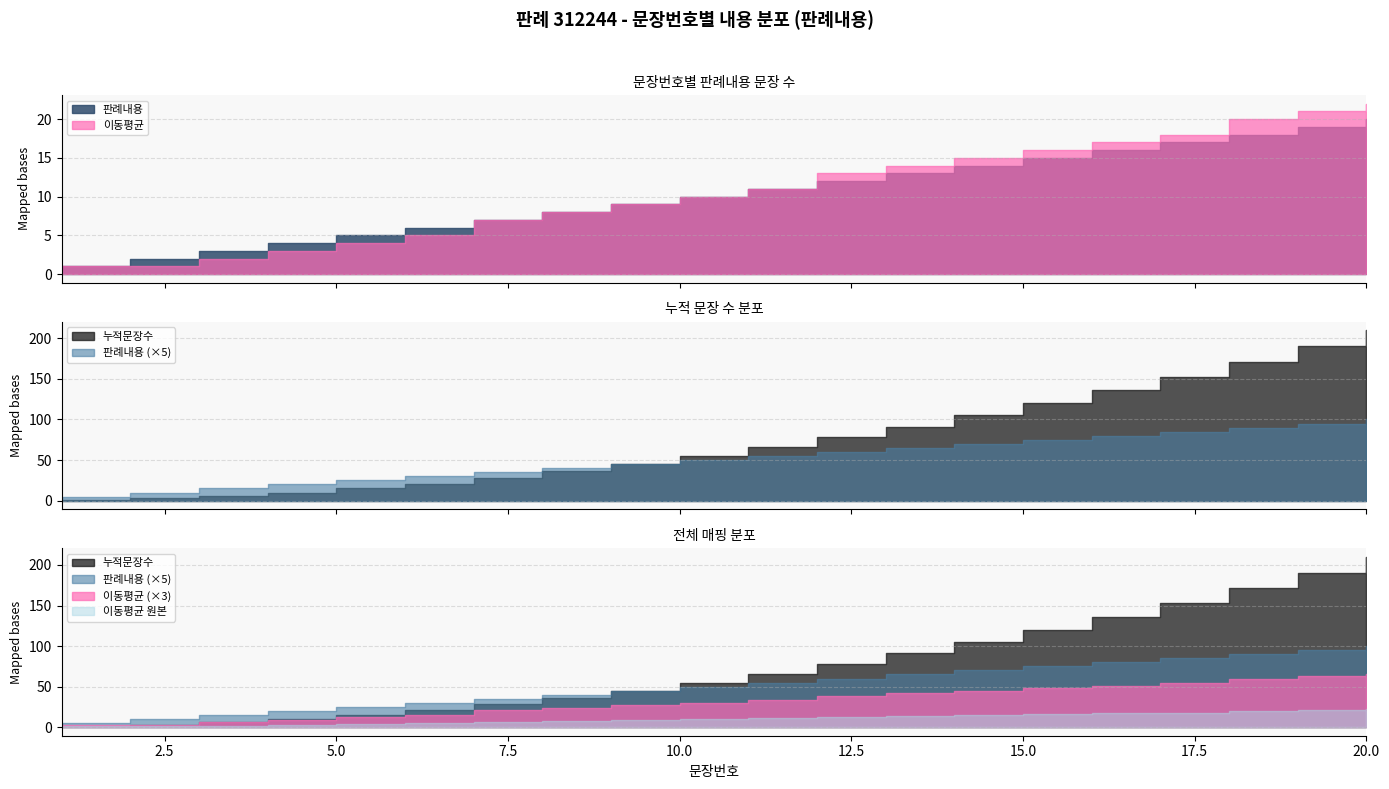

True or false: 판례내용 has a value of 5 at 5.

True